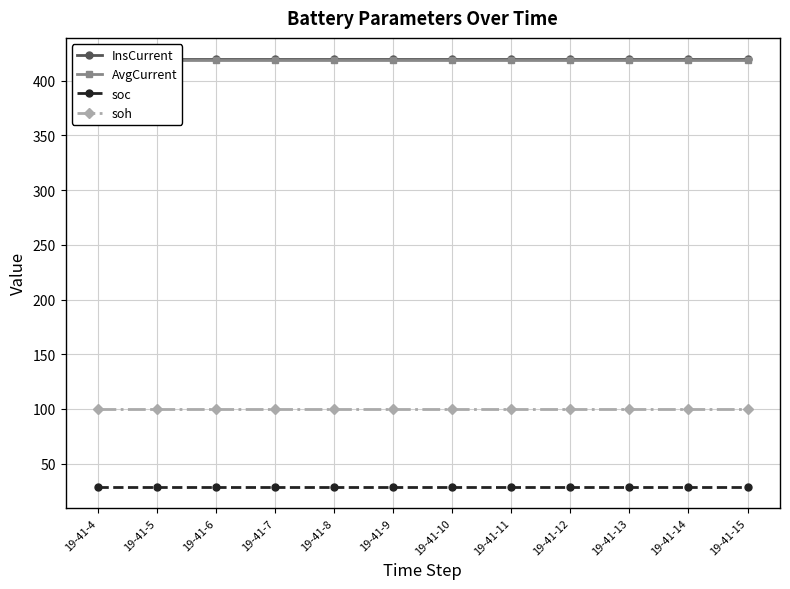

Is it true that soc equals 29.0 at 19-41-8?

True